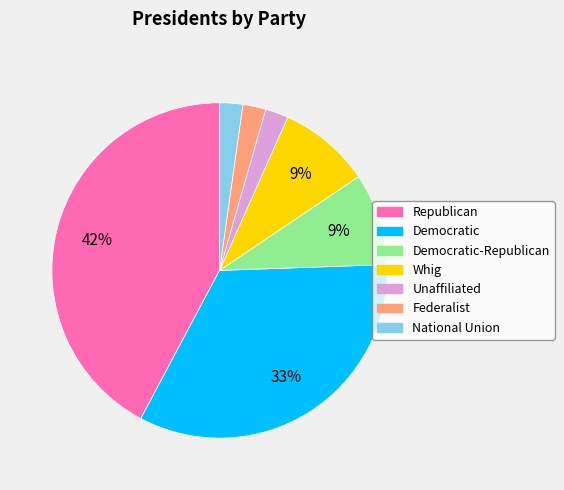

Does Democratic-Republican represent more than half of the total?

No